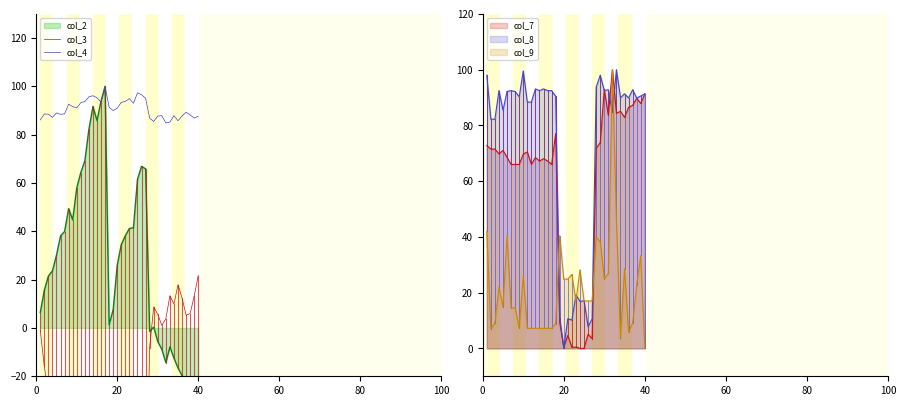

True or false: col_7 has a value of 91.2 at 40.

True